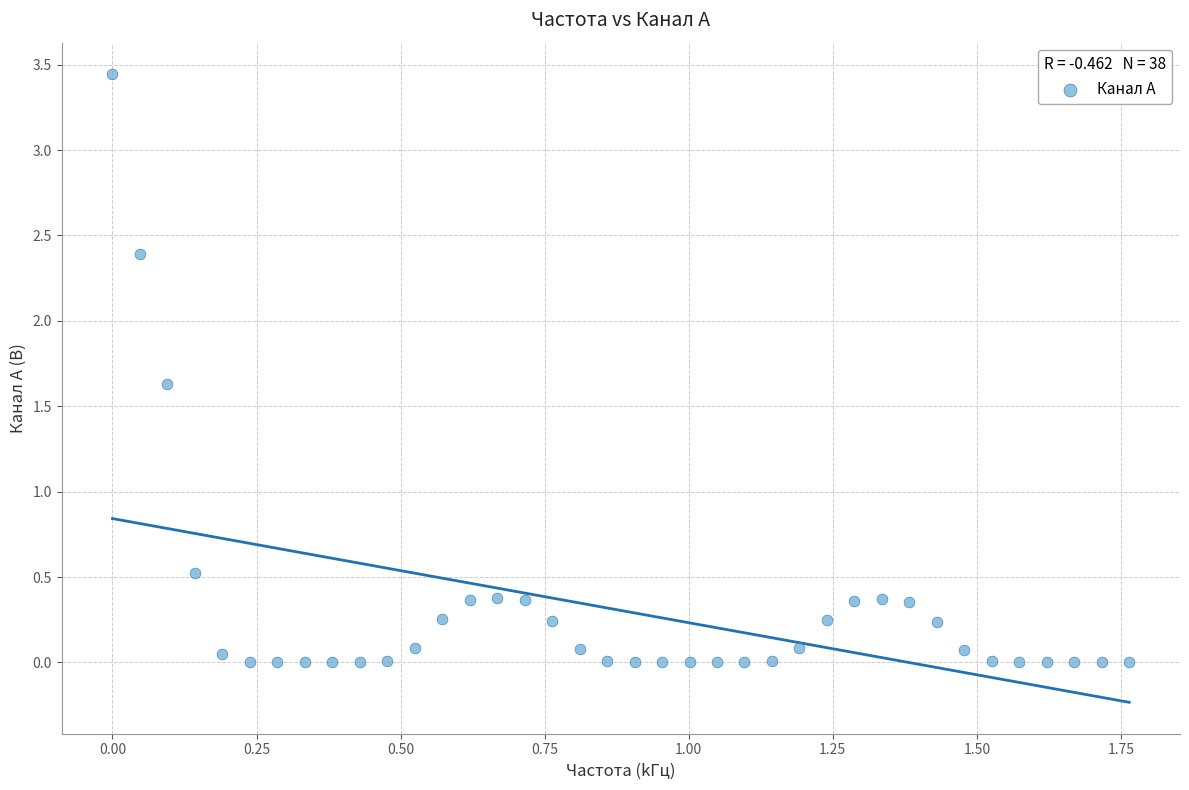

What Y value in the scatter plot is closest to 1?

0.5